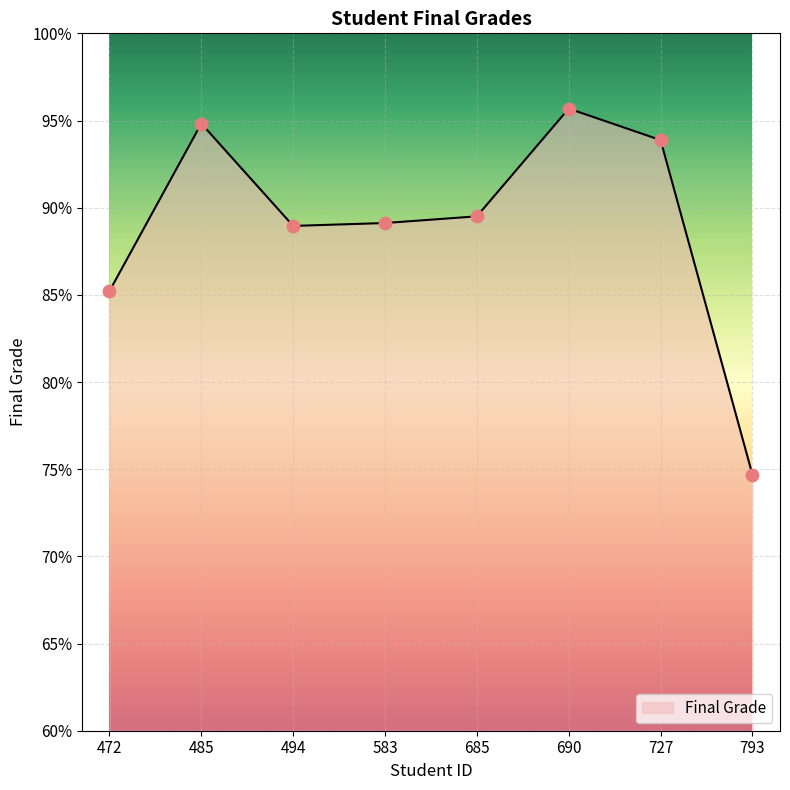

What is the change in value from 472 to 485?

+9.6